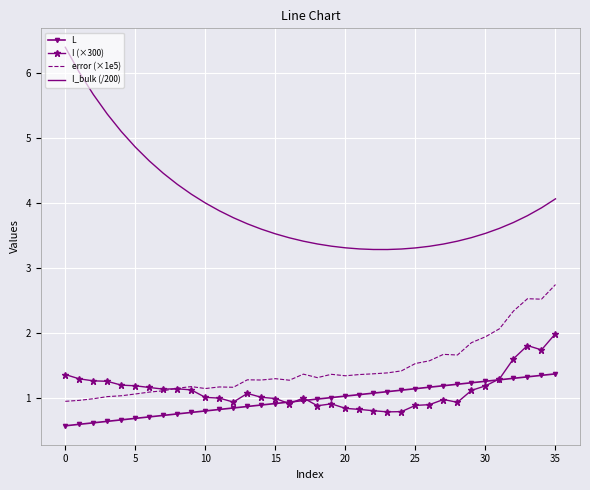

True or false: I (×300) and I_bulk (/200) intersect in this chart.

False